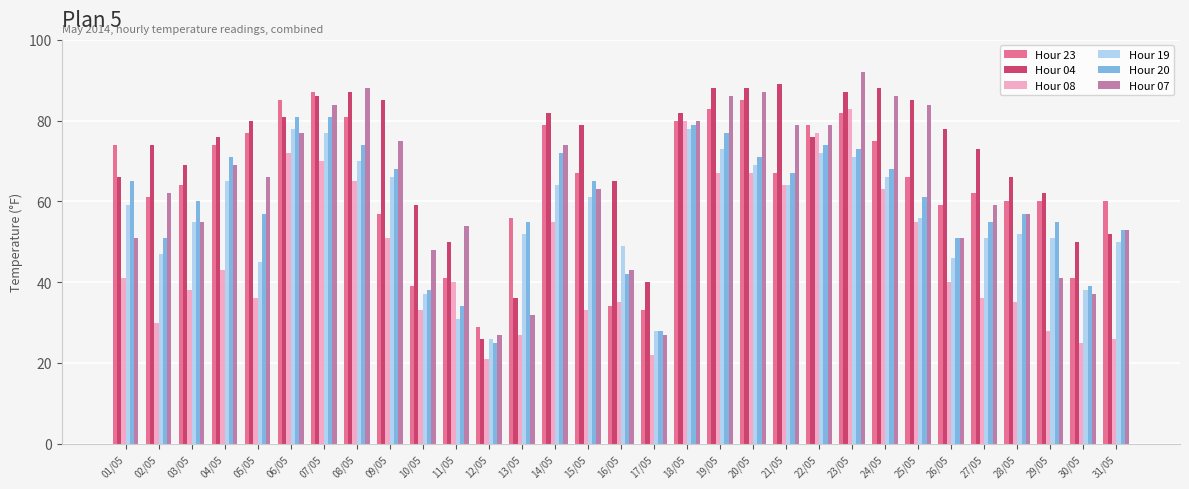

The Hour 04 series shows 10 at 17/05. True or false?

False